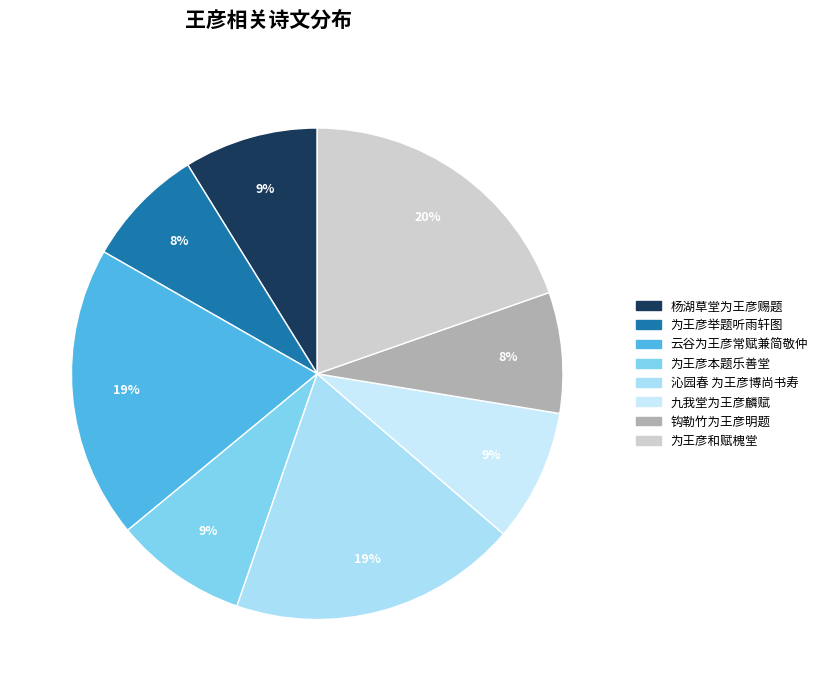

Is 沁园春 为王彦博尚书寿 the majority of the pie?

No